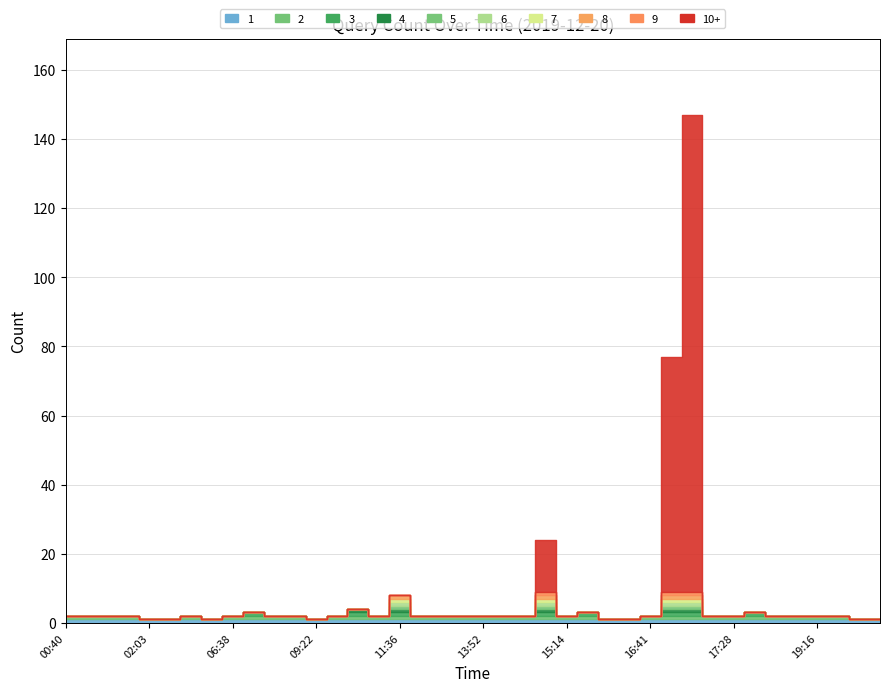

Reading right to left, what are all the values shown in this chart?

21:11=1	20:38=1	20:31=2	19:16=2	19:15=2	18:58=2	17:56=3	17:28=2	17:18=2	17:17=147	17:06=77	16:41=2	16:27=1	16:06=1	15:36=3	15:14=2	15:09=24	14:23=2	13:59=2	13:52=2	13:37=2	12:26=2	11:38=2	11:36=8	11:32=2	10:27=4	09:31=2	09:22=1	08:58=2	08:55=2	07:50=3	06:38=2	05:39=1	05:21=2	03:46=1	02:03=1	01:15=2	01:13=2	00:41=2	00:40=2